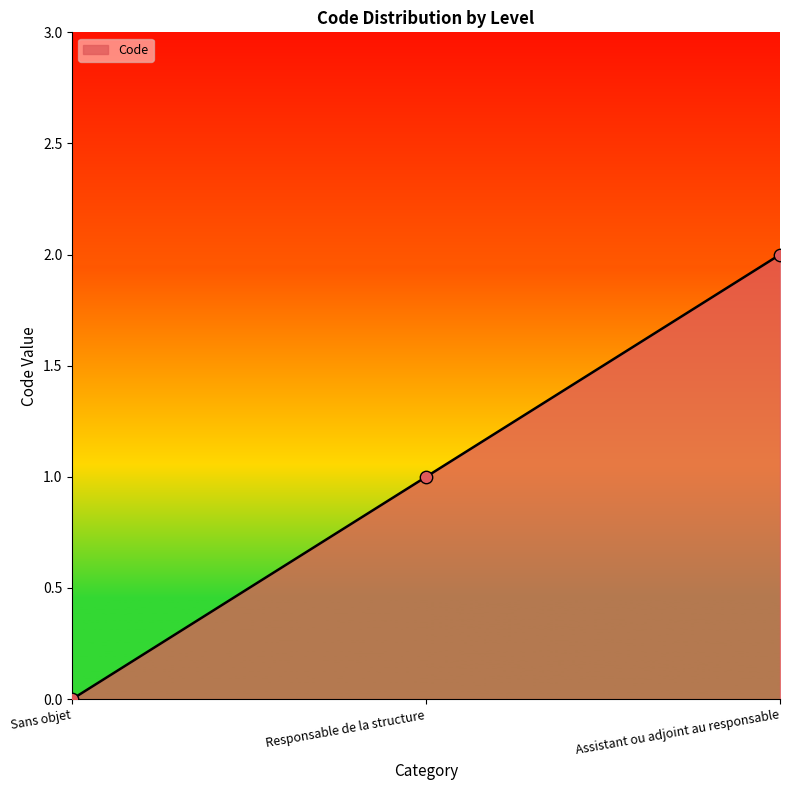

What is the ratio of the value at Assistant ou adjoint au responsable to the value at Responsable de la structure?

2.0